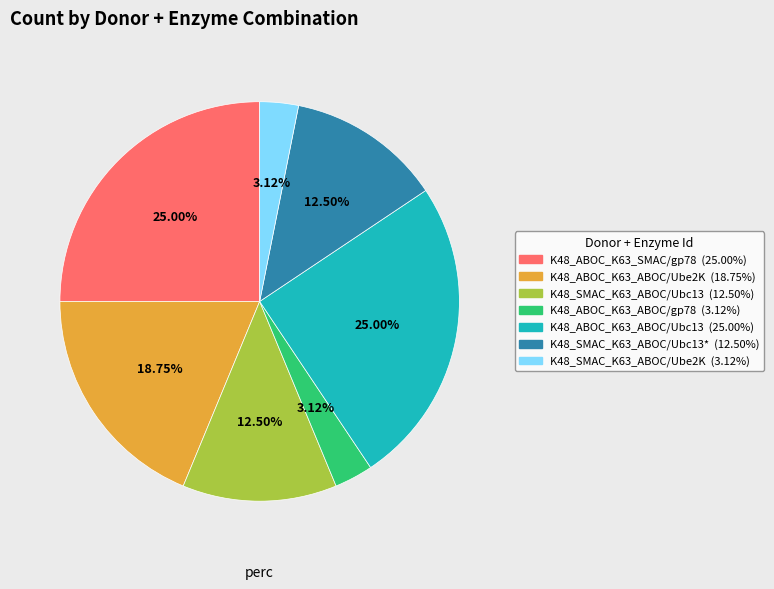

How many slices are in this pie chart?

7